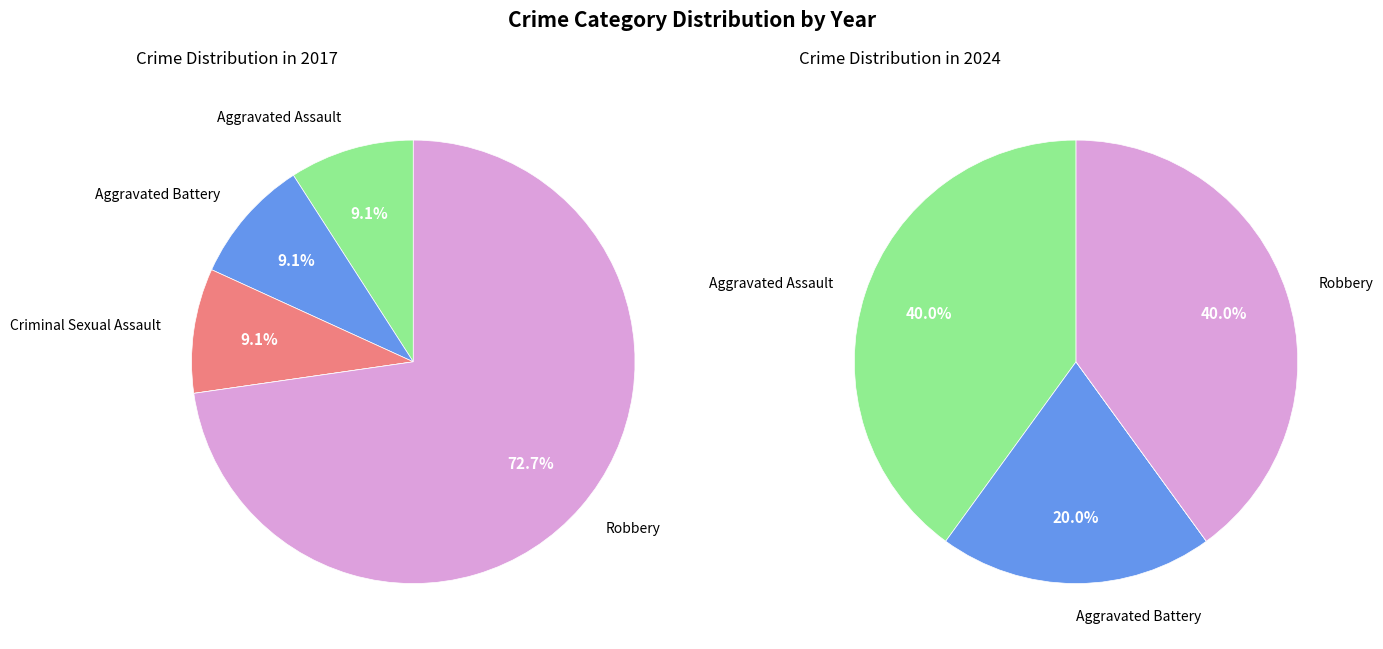

Which series has the widest spread of values?

values_2017